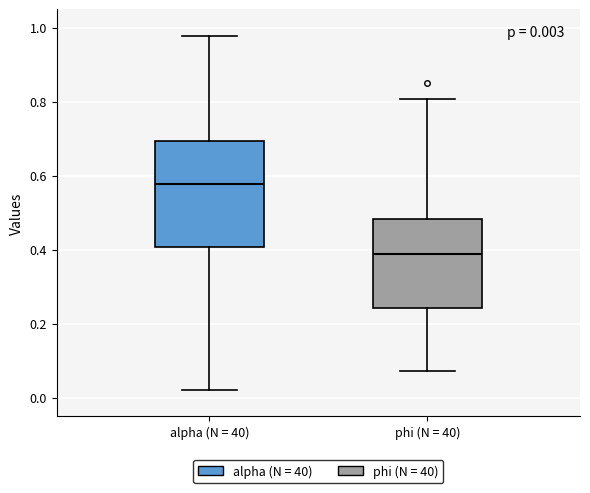

Which box's median line is the highest?

alpha (N = 40)